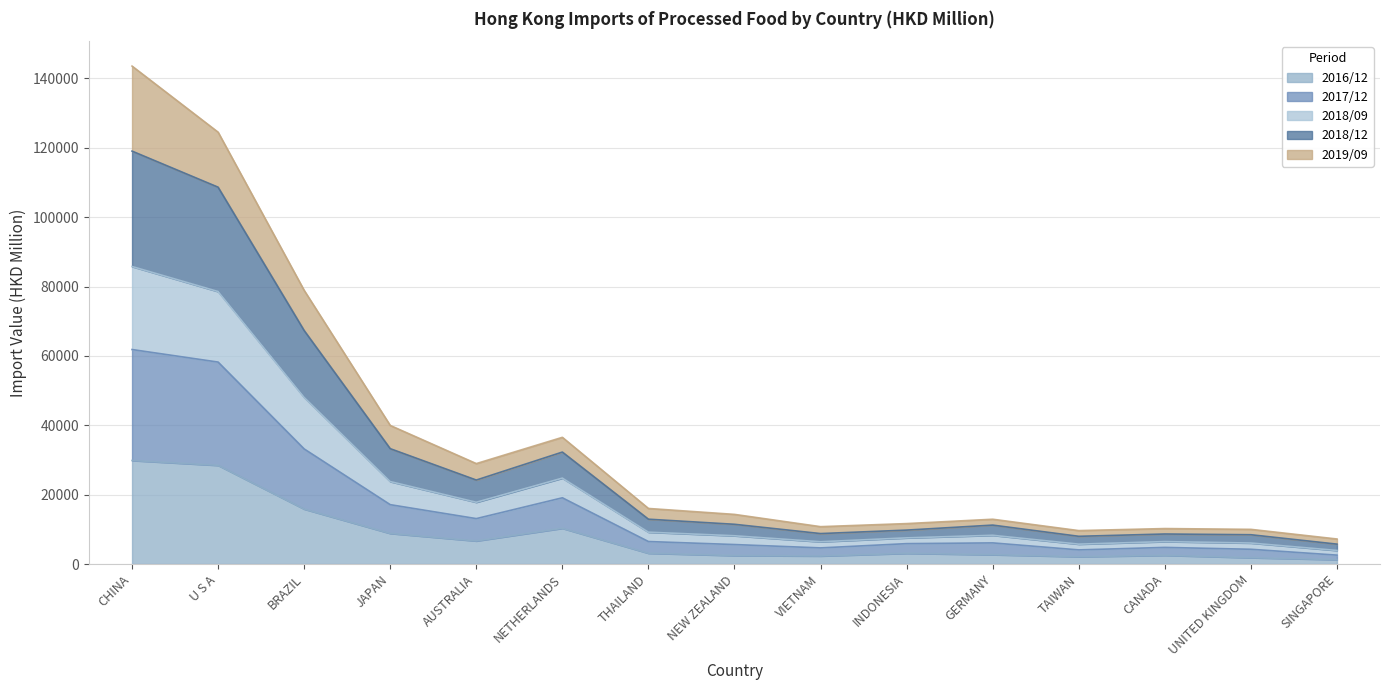

True or false: 201809 and 201612 intersect in this chart.

False